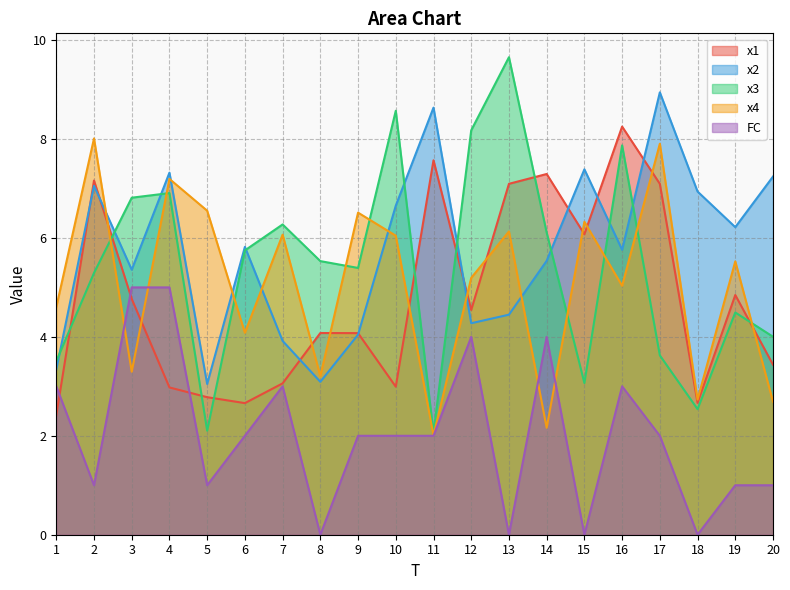

How many times do x3 and x2 cross each other?

9